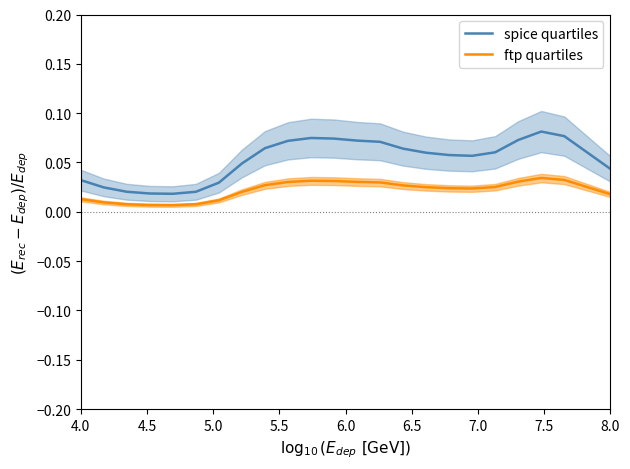

Count the number of categories in the chart.

24